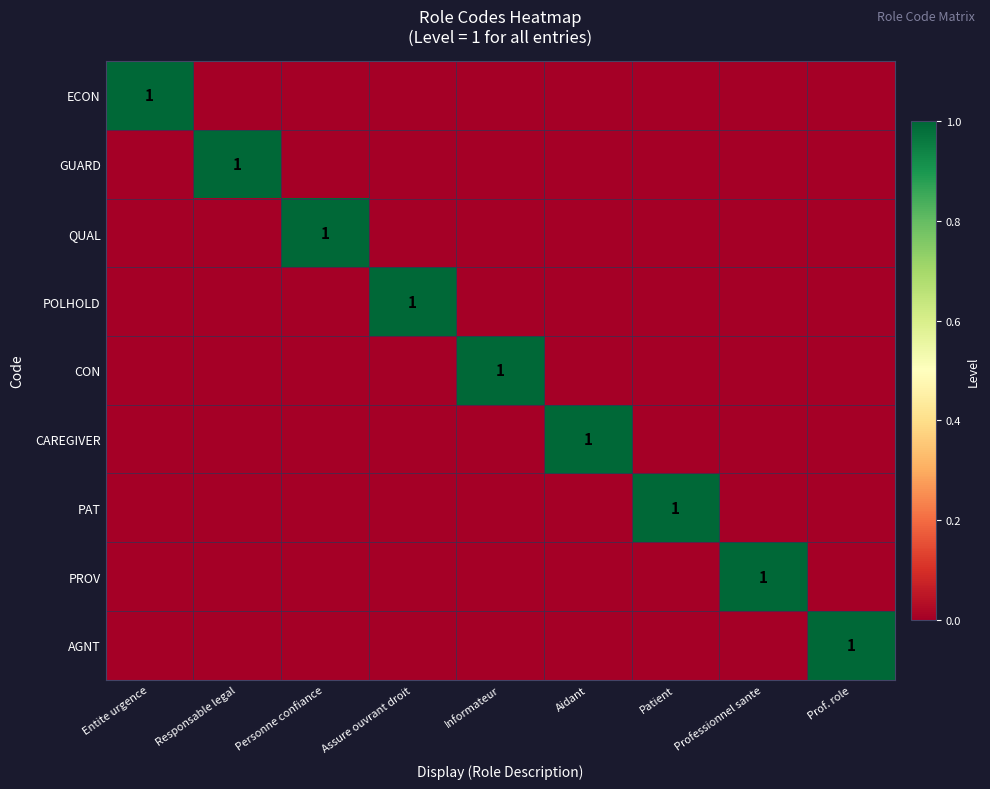

Count the number of data series in this chart.

9